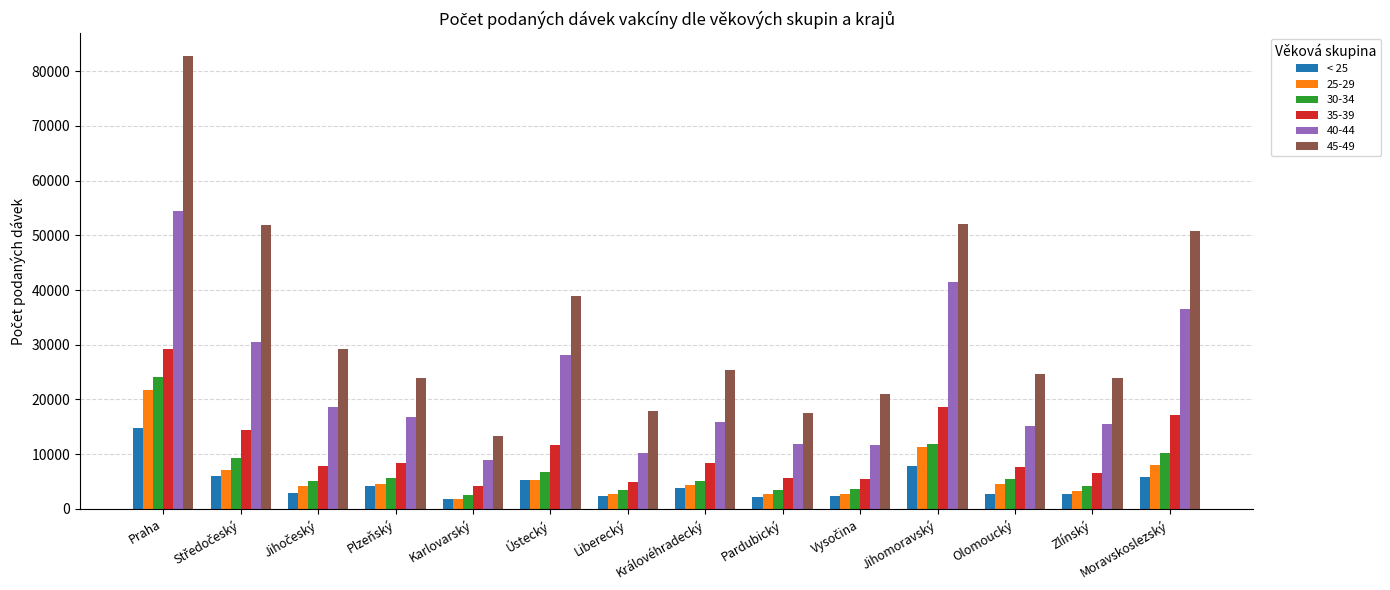

The 30-34 series shows 6272 at Jihomoravský. True or false?

False